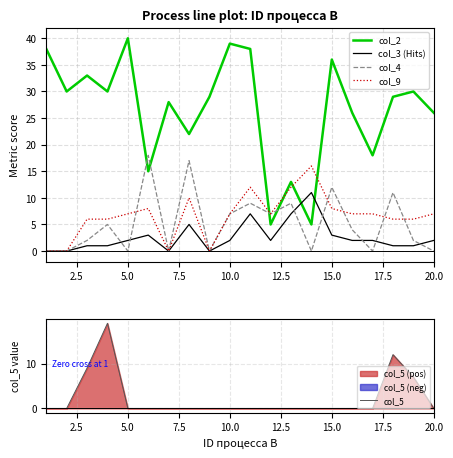

What is the maximum value for col_5?

19